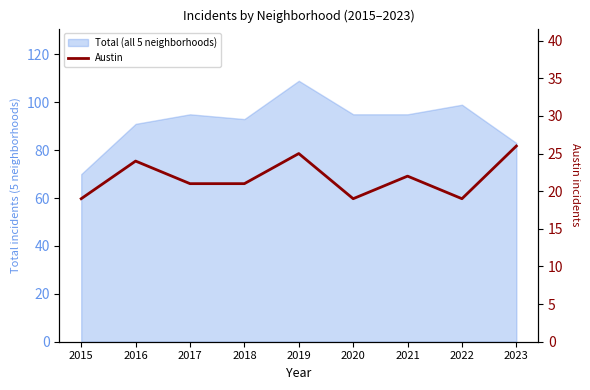

Which category has the lowest value across all series?

2015